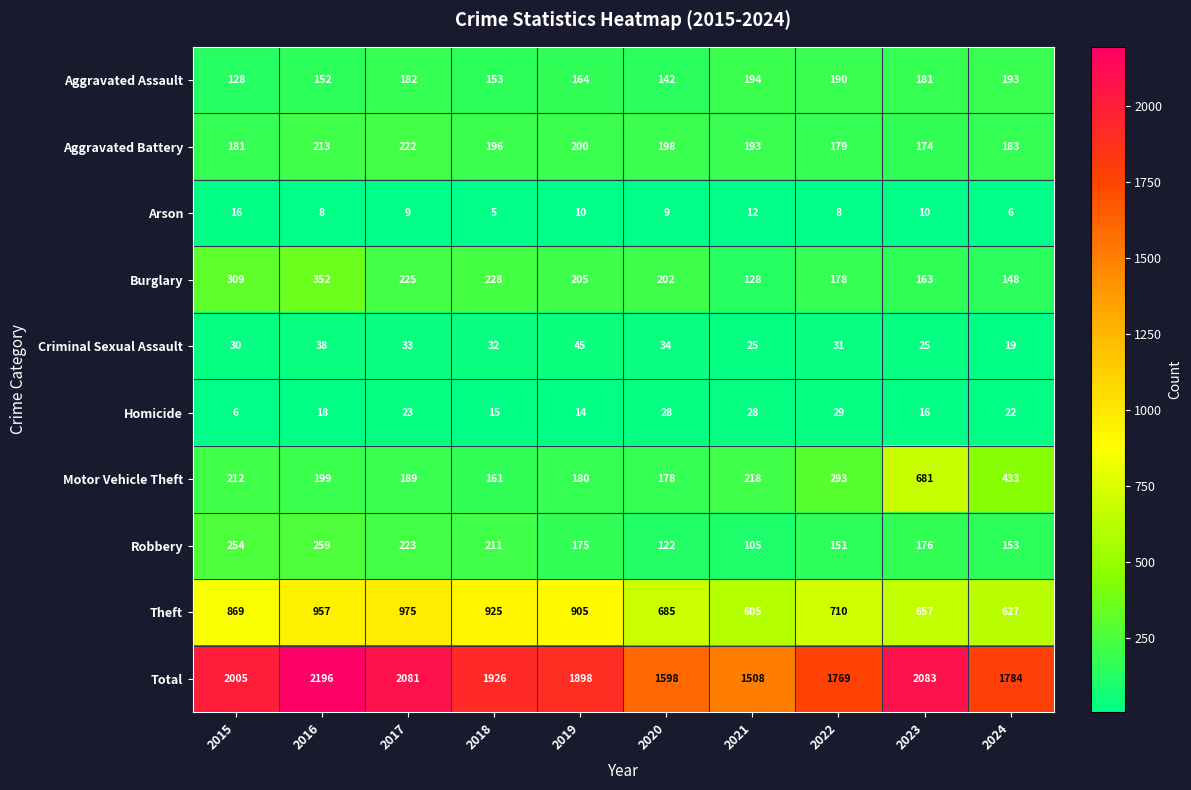

What is the maximum value shown in the chart?

2196